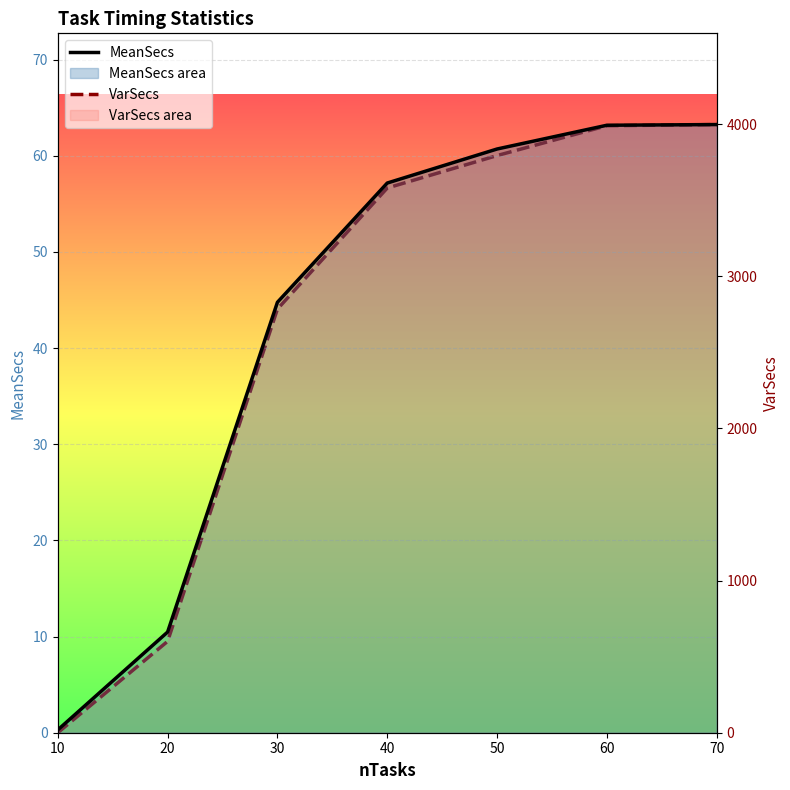

What is the value of the VarSecs point at the 2nd from the left?

600.6